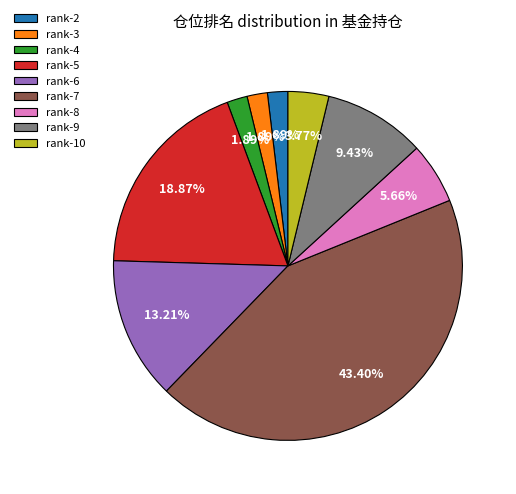

What is the ratio of the value at rank-10 to the value at rank-3?

2.0